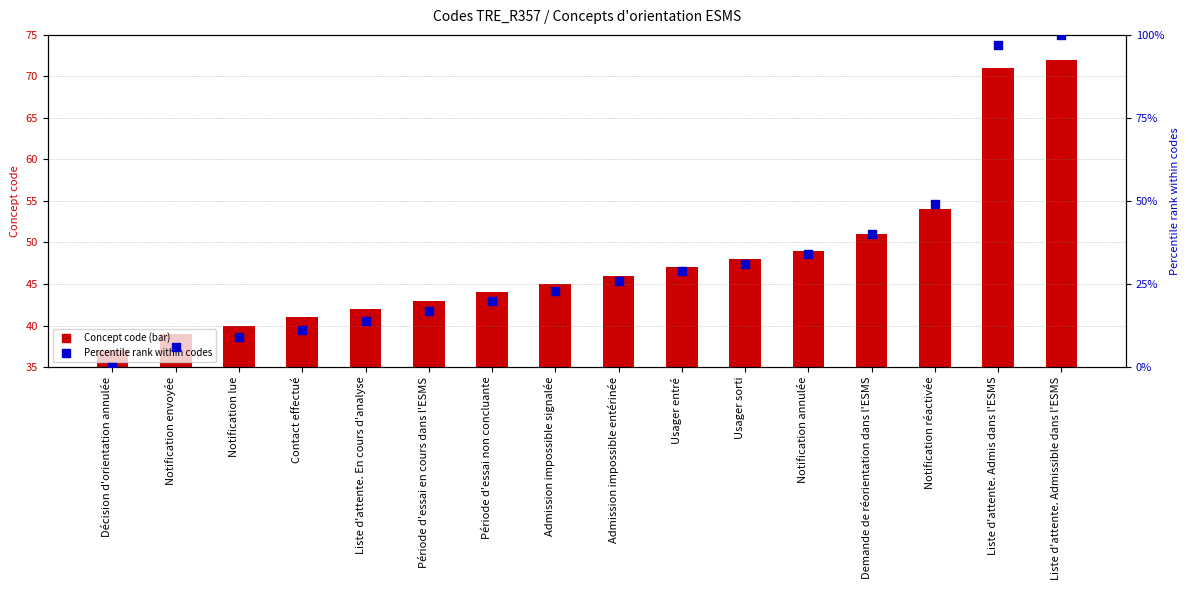

What is the total value across all series at Notification lue?

49